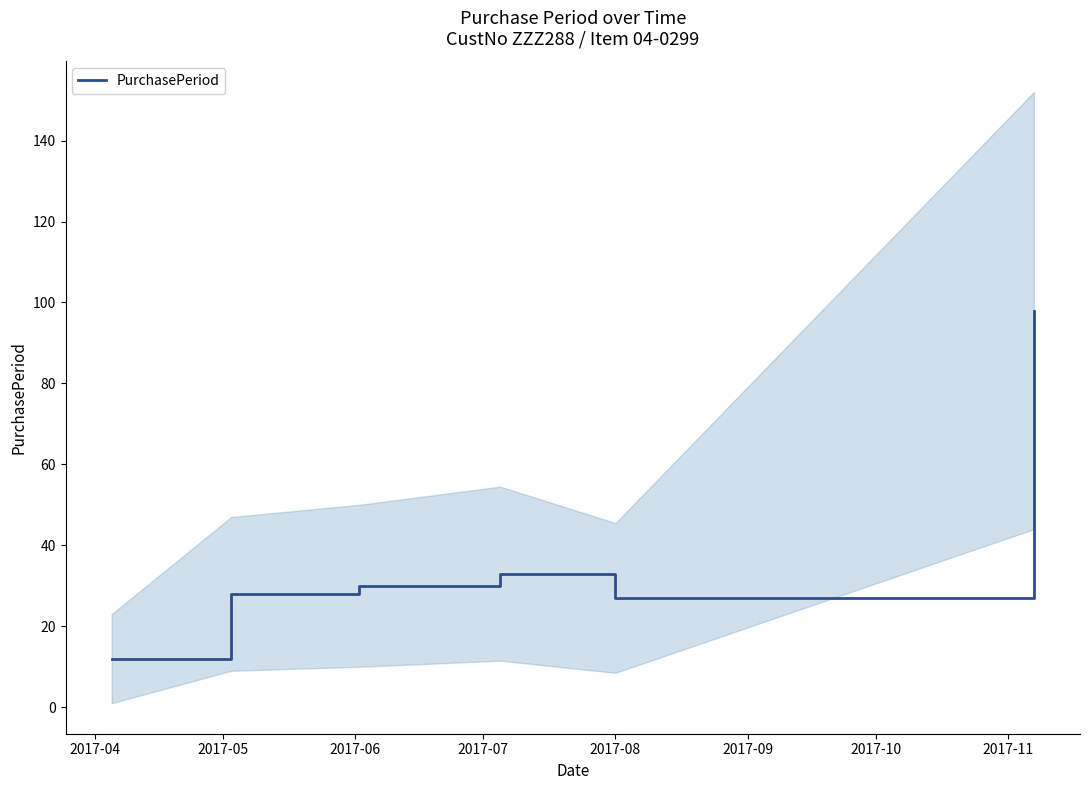

What is the highest value of the PurchasePeriod series?

98